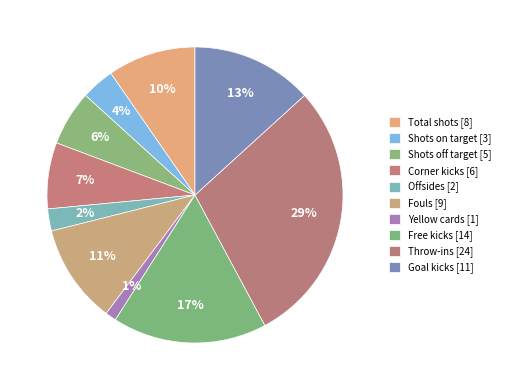

How many slices are in this pie chart?

10